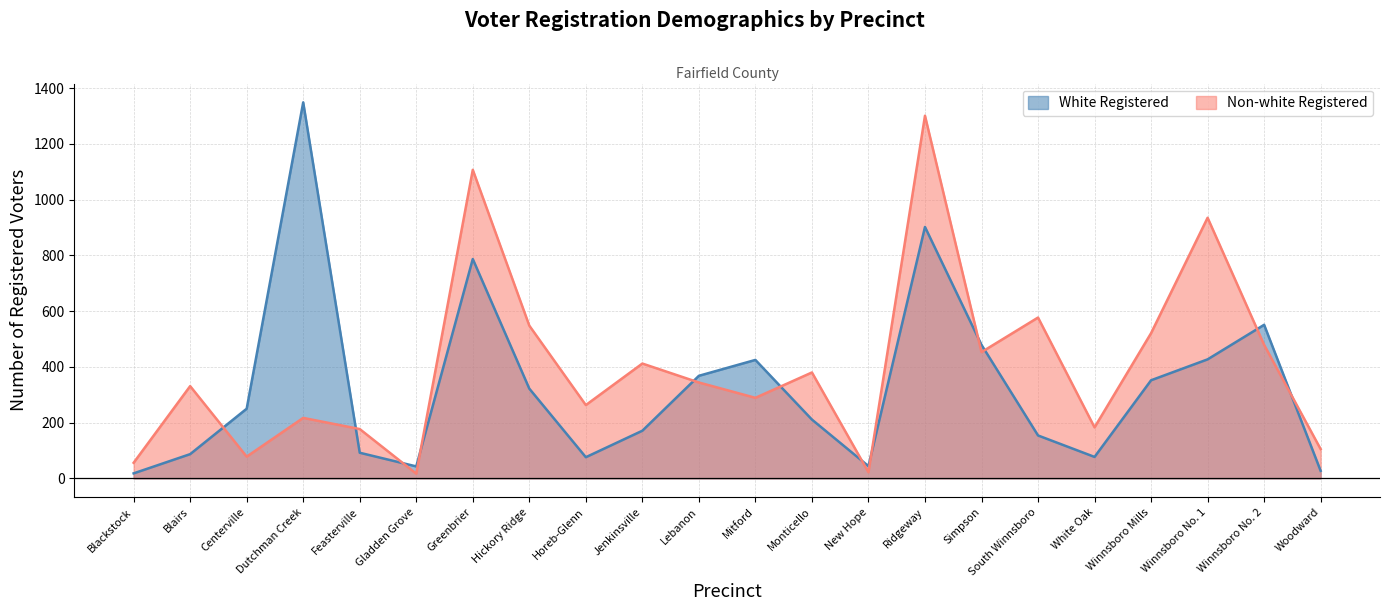

Which series ends up on top after the final intersection of White Registered and Non-white Registered?

Non-white Registered